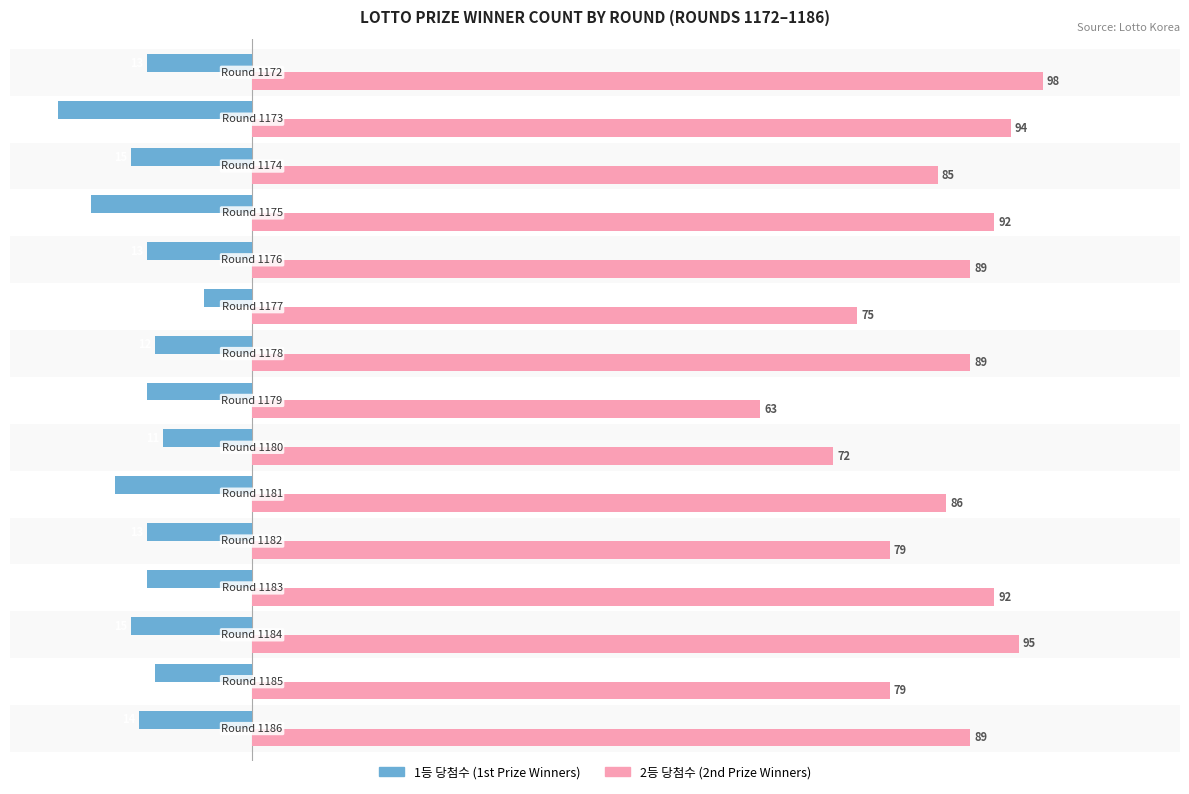

What is the maximum value shown in the chart?

98